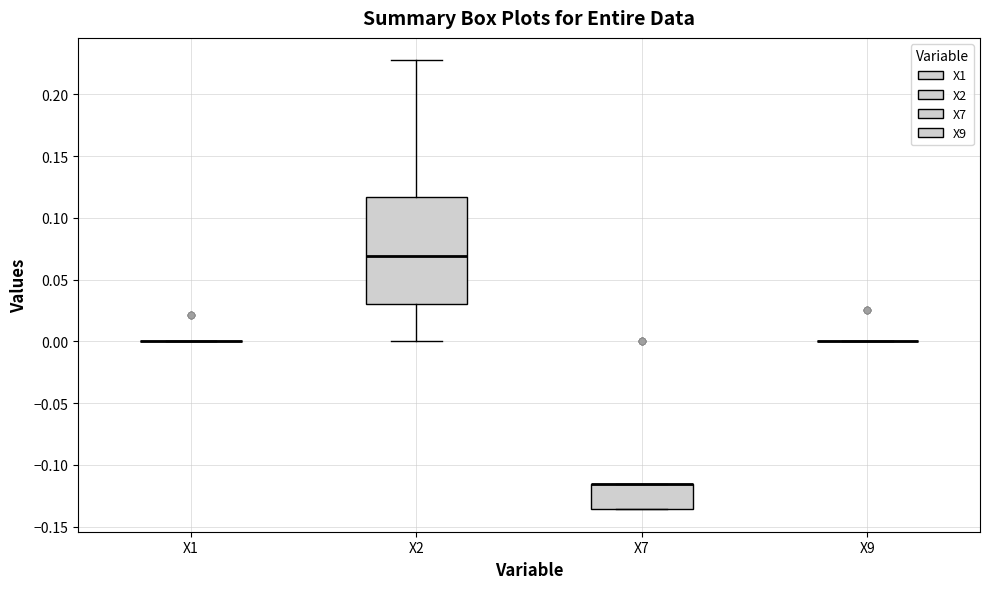

Reading left to right, read every box against the y-axis: the position of its median line, the range the box covers, and the ends of its whiskers. The values are not printed on the chart, so give them approximately, as read against the axis.

X1: box collapsed to a line at 0.000, whiskers 0.000 to 0.000
X2: median 0.070, box 0.030 to 0.115, whiskers 0.000 to 0.225
X7: median -0.115 (drawn on the box's upper edge), box -0.135 to -0.115, whiskers -0.135 to -0.115
X9: box collapsed to a line at 0.000, whiskers 0.000 to 0.000